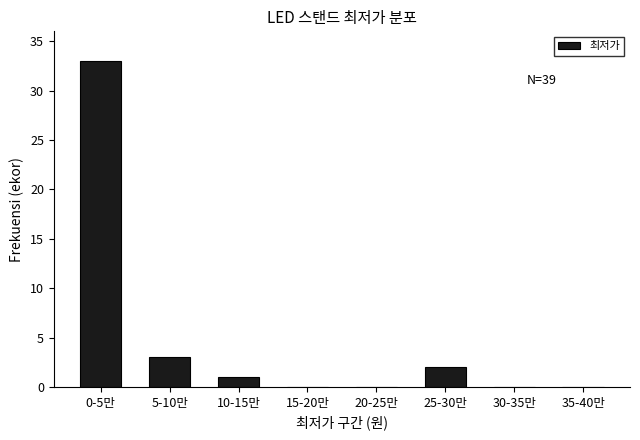

Reading left to right, transcribe all the data shown in this chart.

0-5만=33	5-10만=3	10-15만=1	15-20만=0	20-25만=0	25-30만=2	30-35만=0	35-40만=0